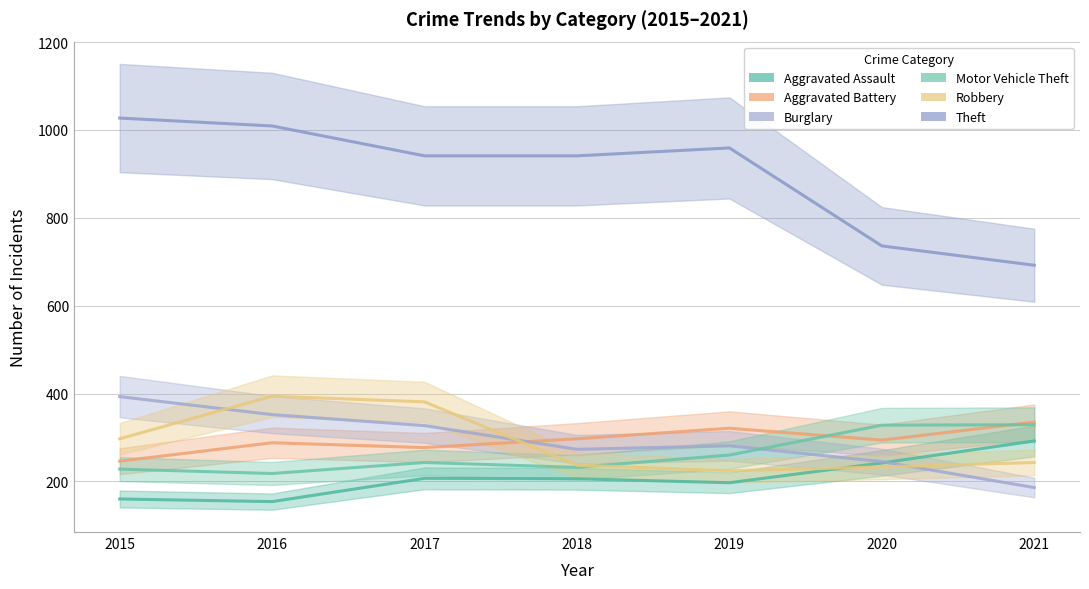

Is it true that Aggravated Assault equals 154 at 2016?

True